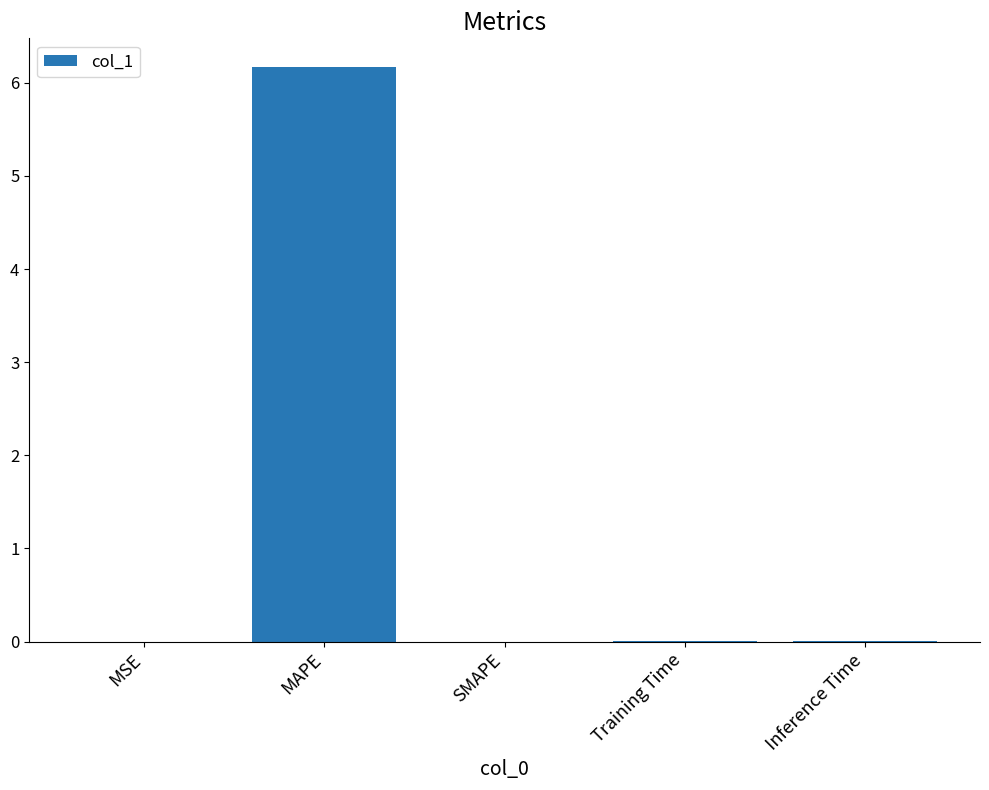

What is the maximum value shown in the chart?

6.2